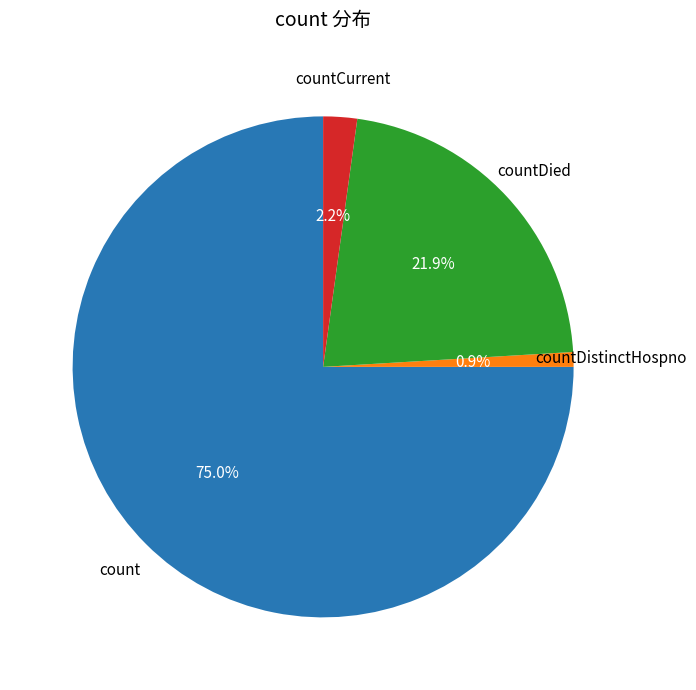

Does any single category account for the majority?

Yes